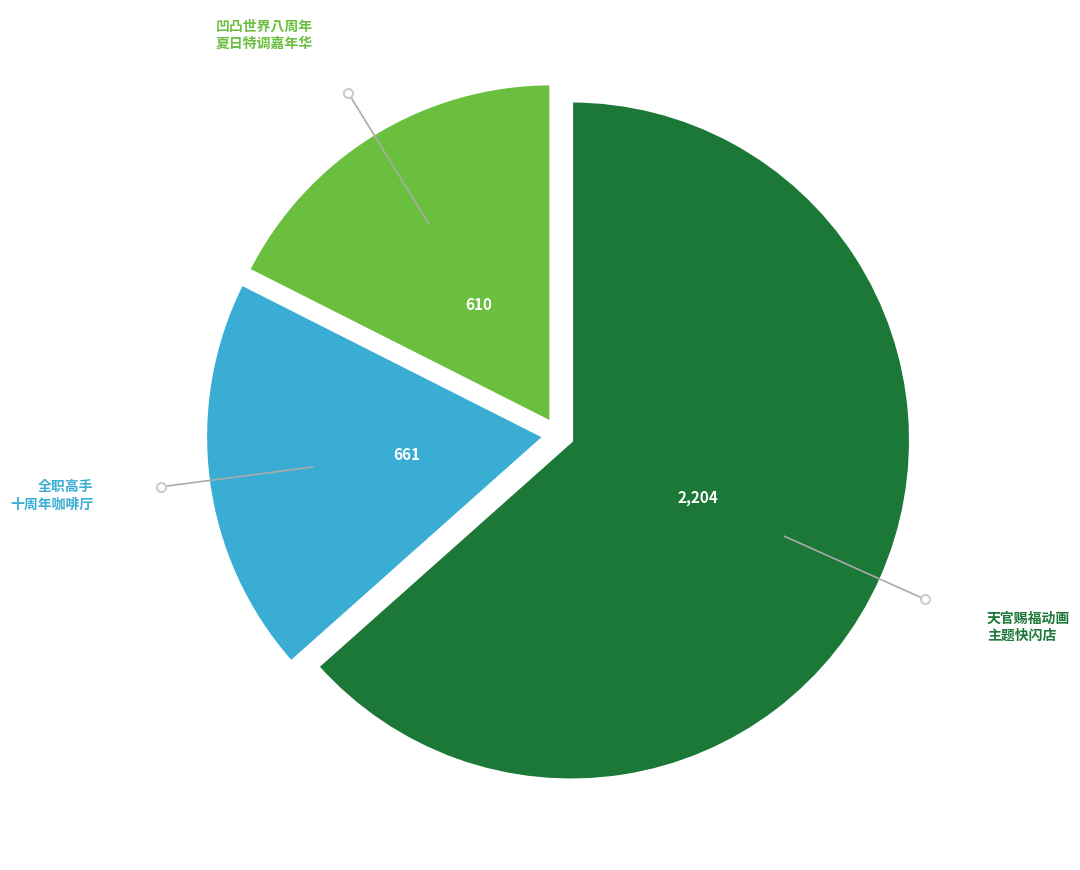

Is there a majority slice in this chart?

Yes